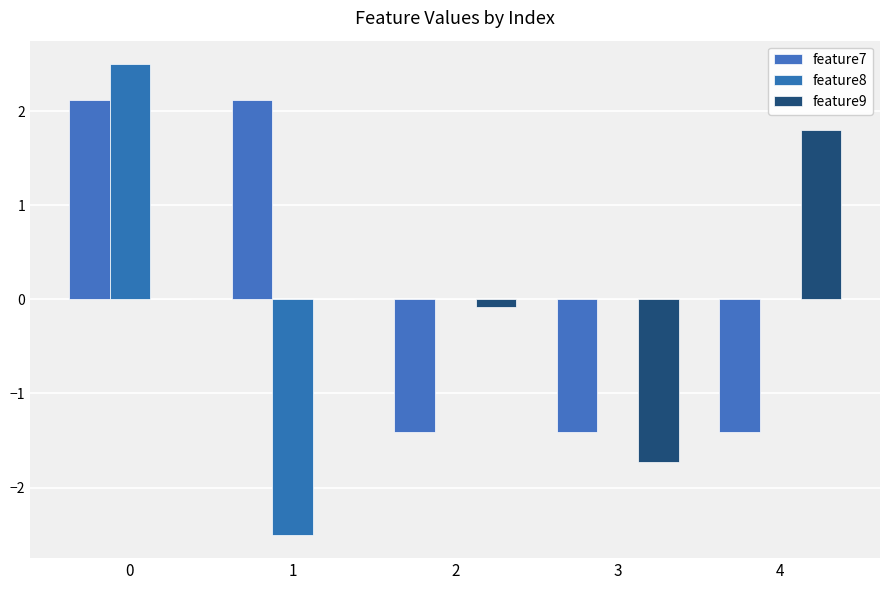

What is the difference between the maximum and minimum values in the feature8 series?

5.0